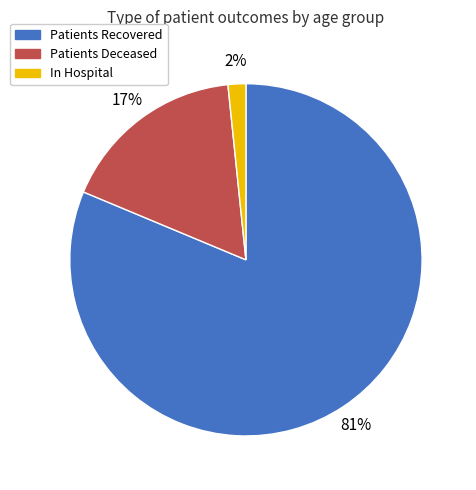

To the nearest percent, what is the average slice percentage?

33%